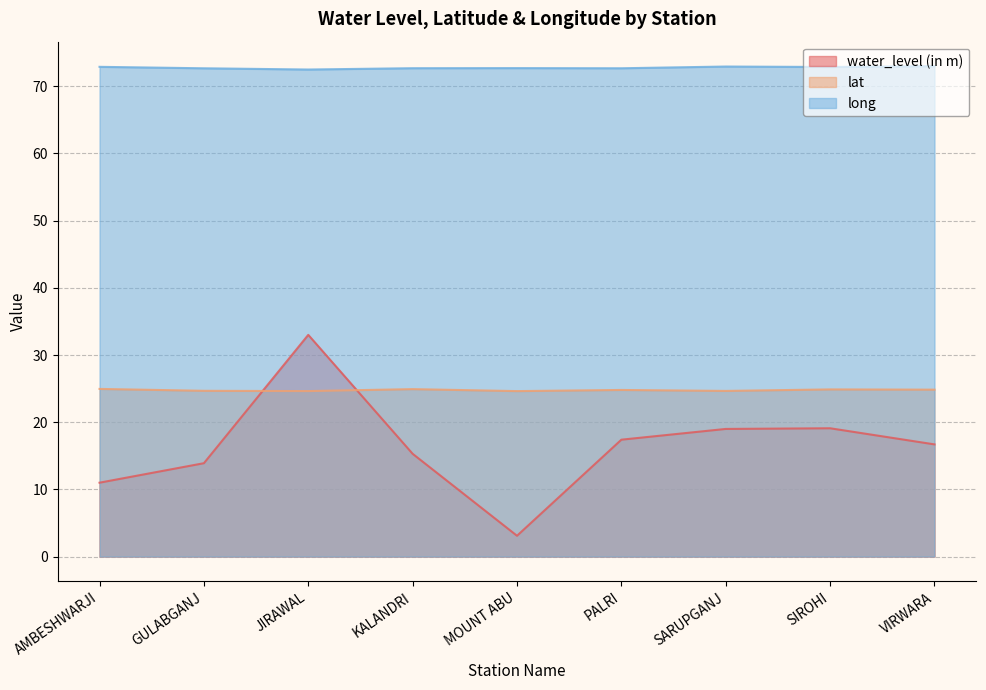

How many data points does each series have?

9